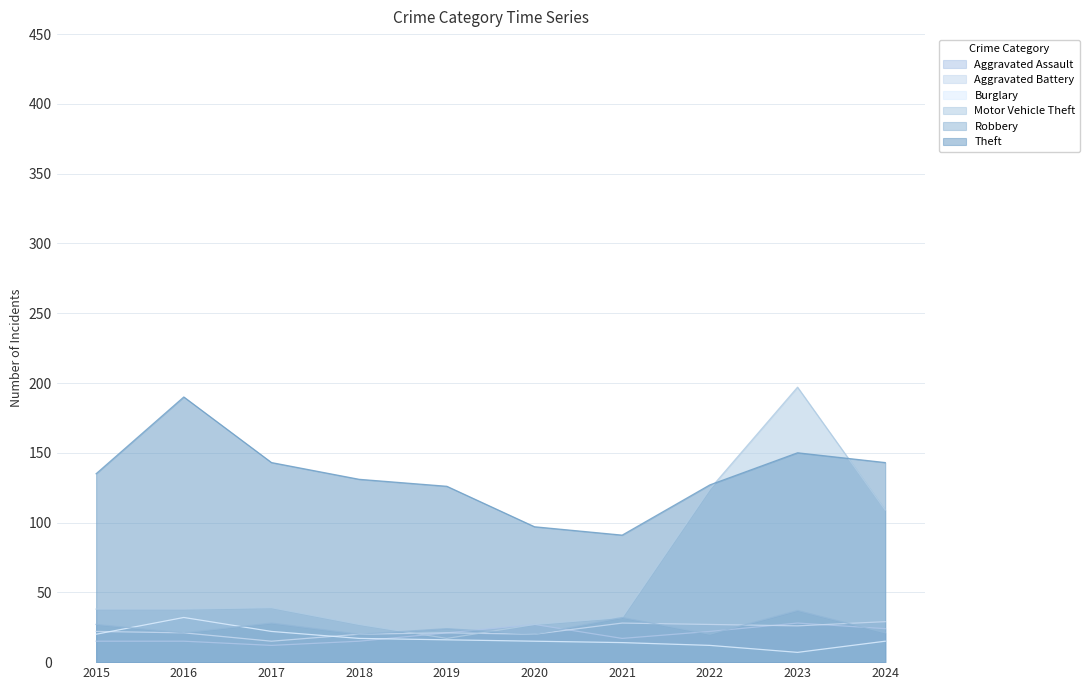

How many lines are shown in the chart?

6